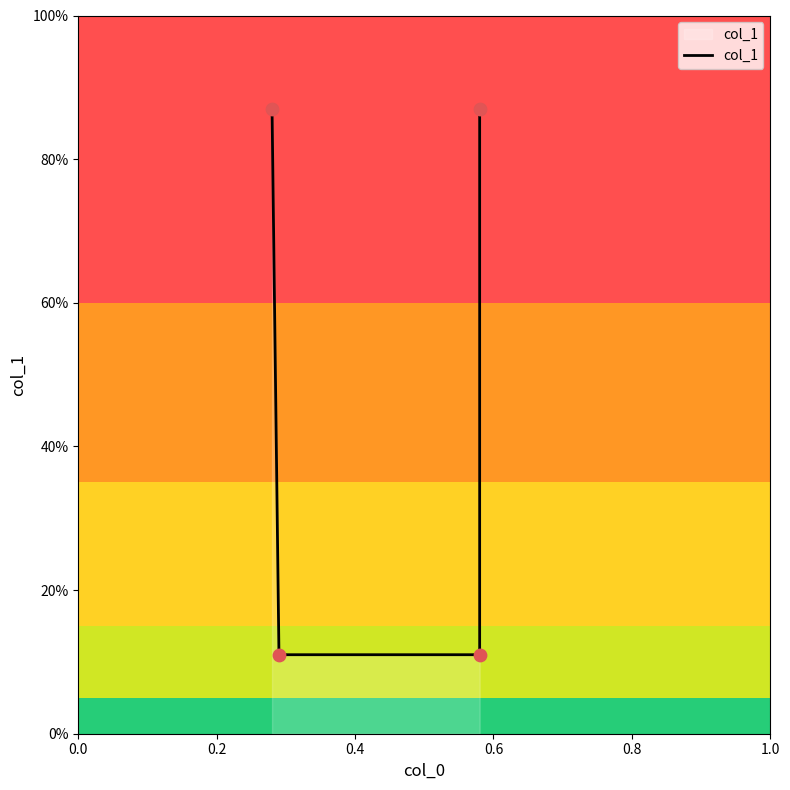

Between 0.6 and 0.0, which is larger?

0.6